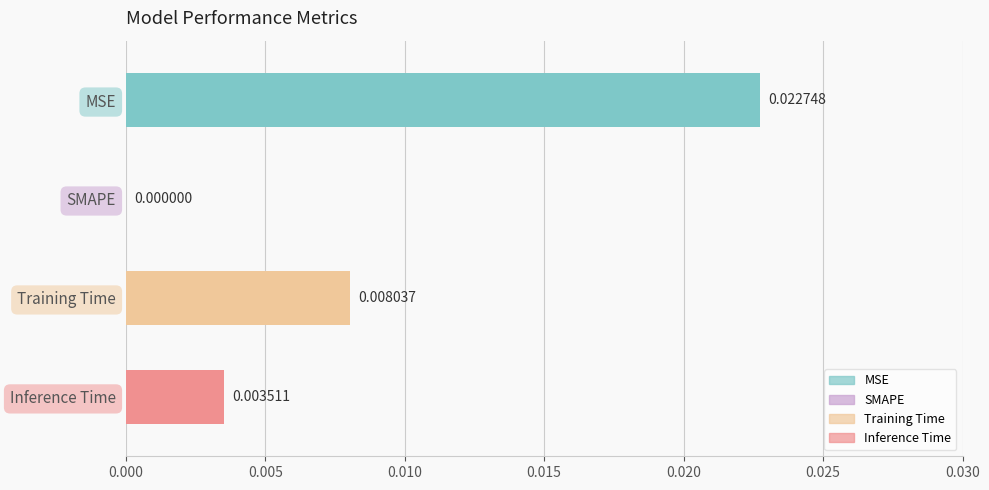

Where is the data nearest to the value 0?

SMAPE